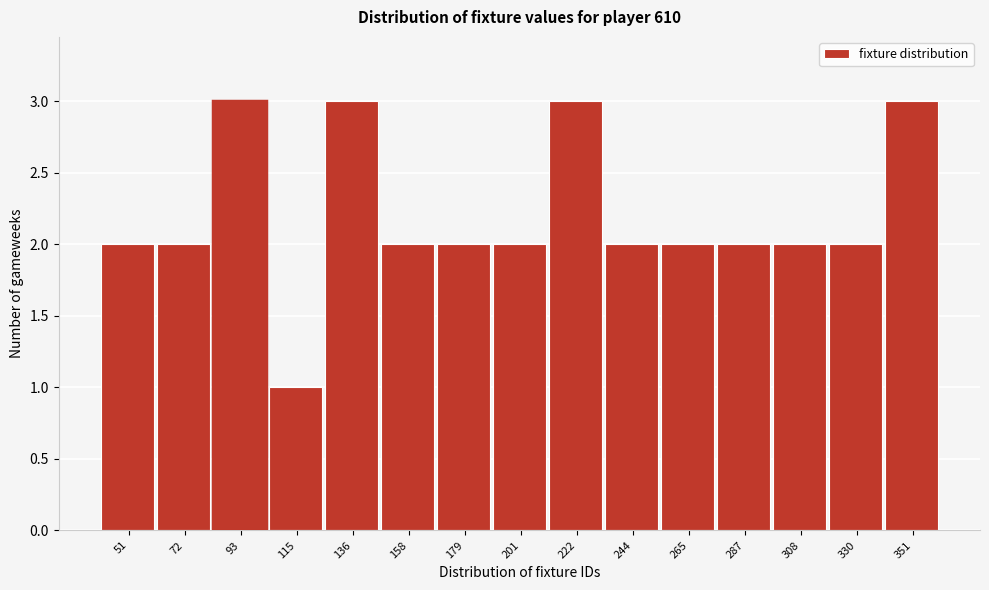

Reading right to left, list all the values displayed in this chart.

351=3	330=2	308=2	287=2	265=2	244=2	222=3	201=2	179=2	158=2	136=3	115=1	93=3	72=2	51=2